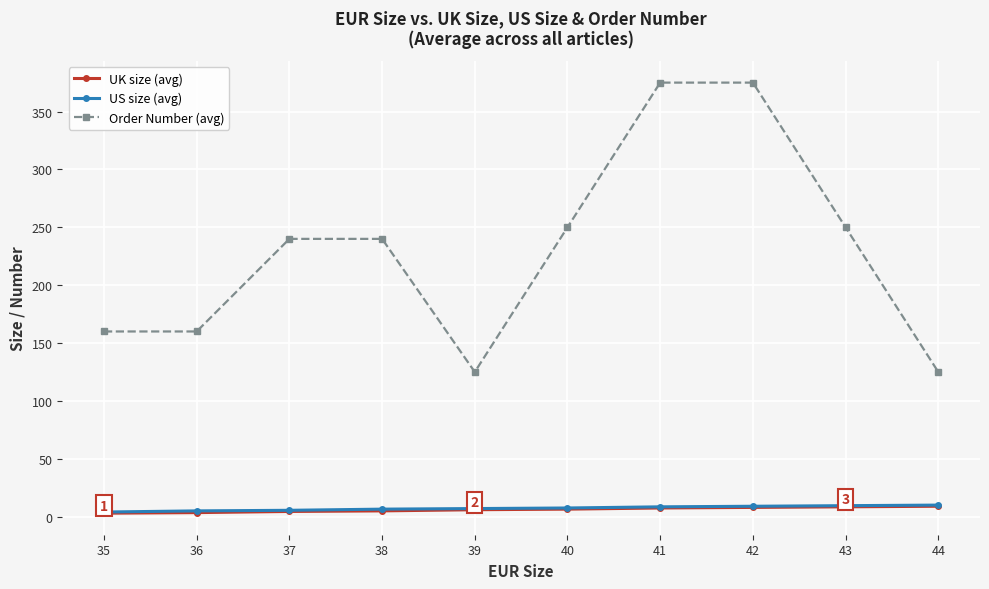

Which series changed the most between 38 and 40?

Order Number (avg)